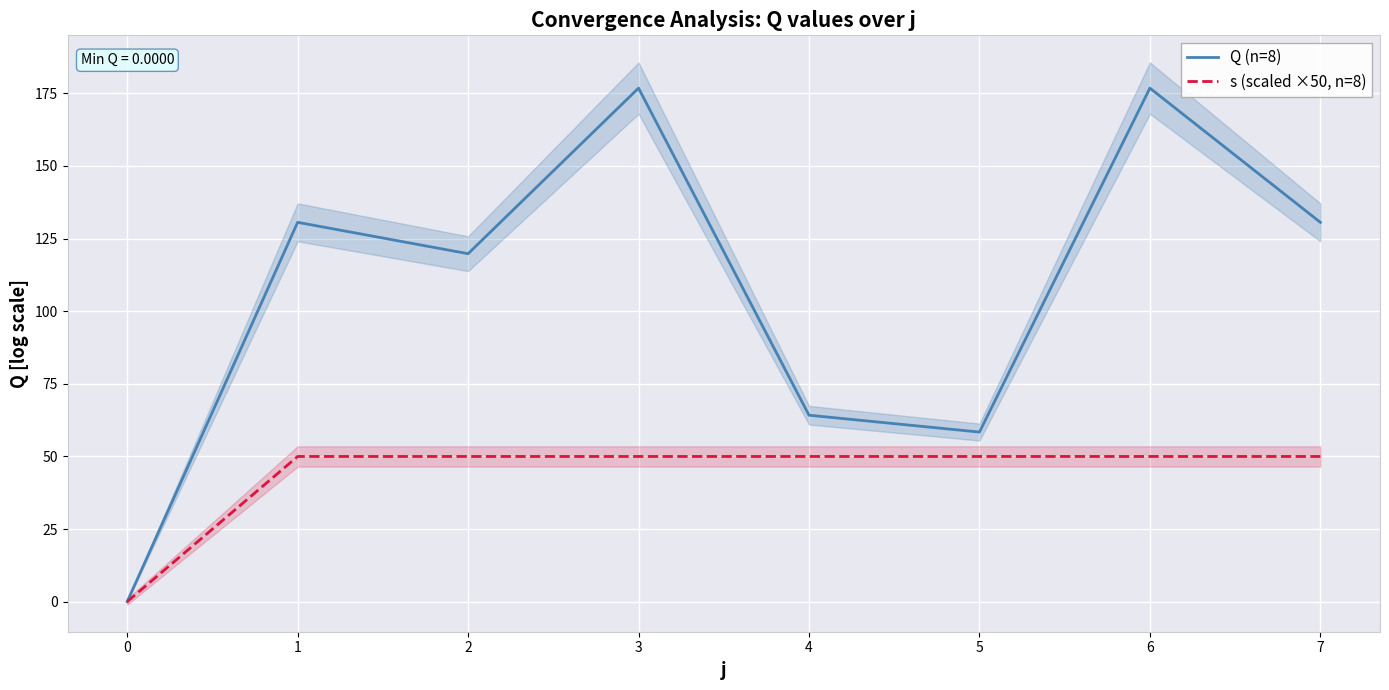

What is the total value across all series at 5?

108.4